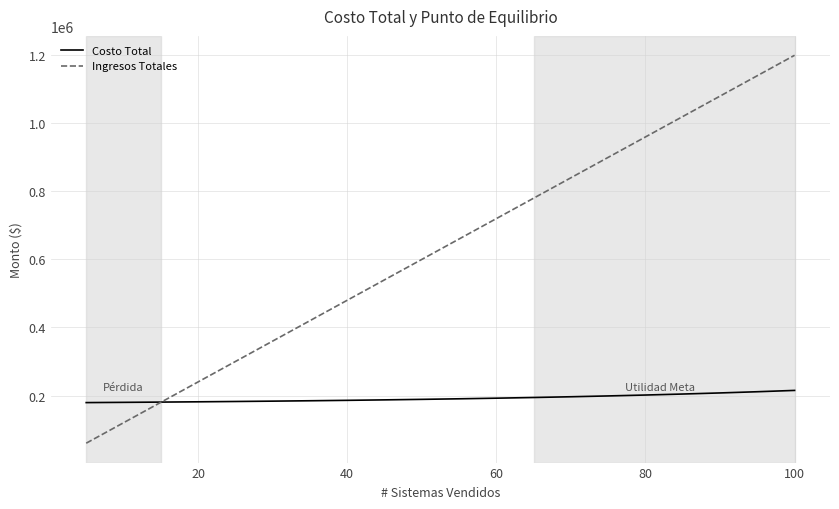

Which series has the largest total across all categories?

Ingresos Totales